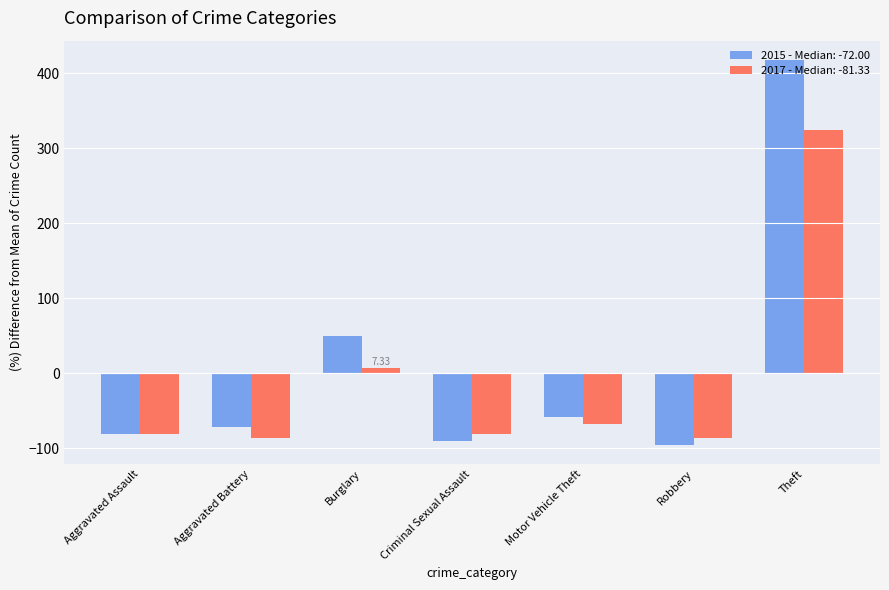

What are all the series names shown in the legend?

2015 - Median: -72.00, 2017 - Median: -81.33